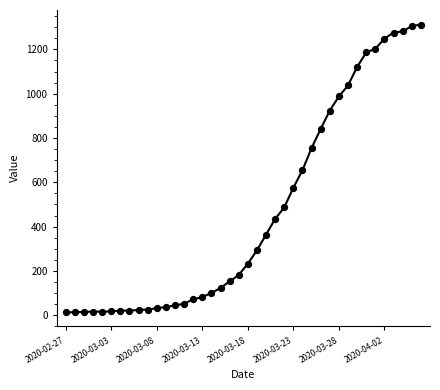

What is the maximum value shown in the chart?

1312